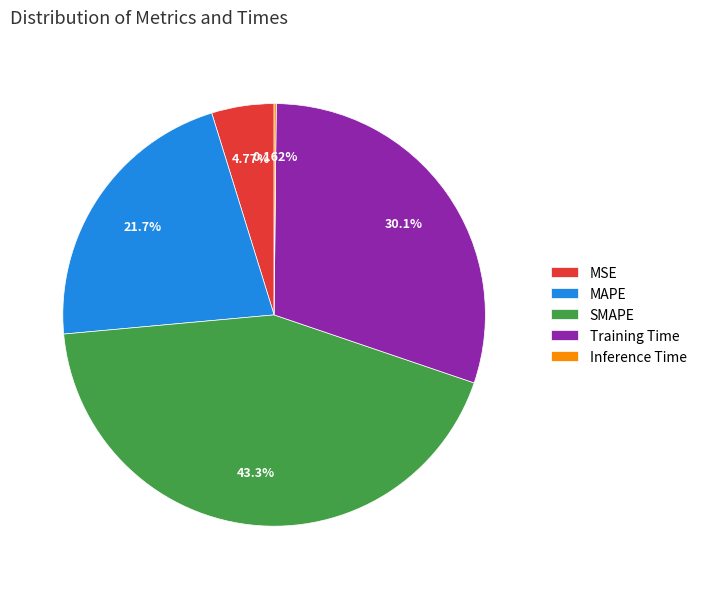

Which has a higher value, MAPE or MSE?

MAPE